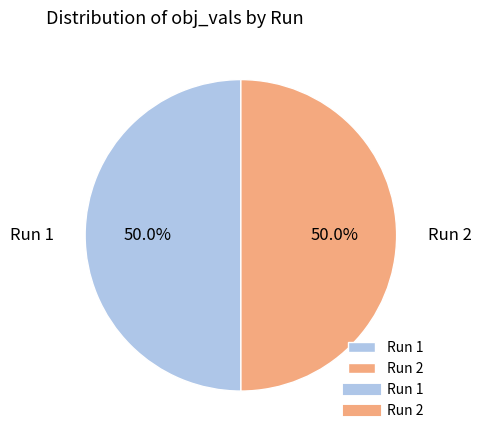

How many segments does this pie chart have?

2